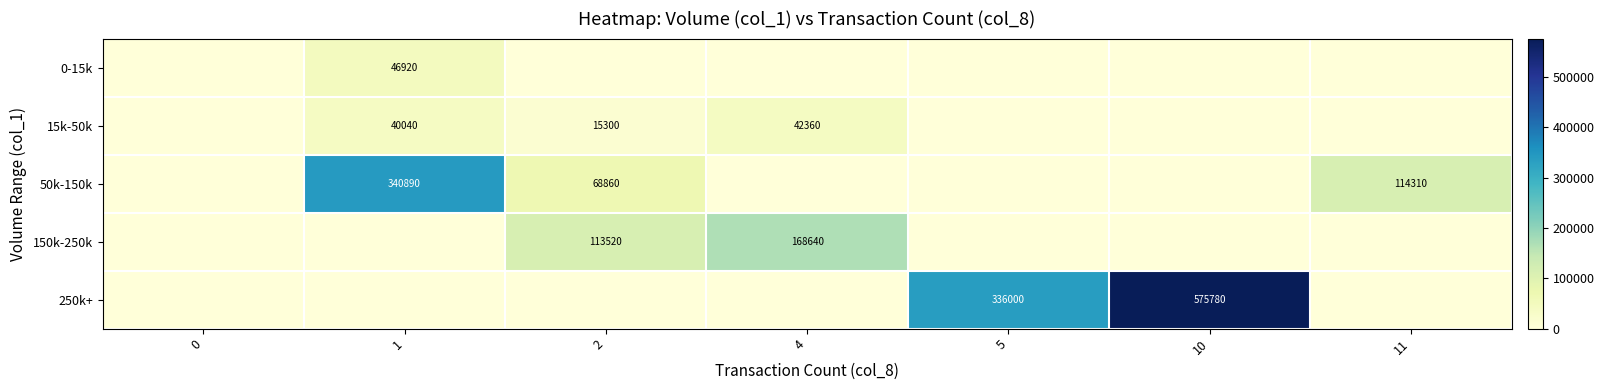

The row_1 series shows 26501 at 2. True or false?

False